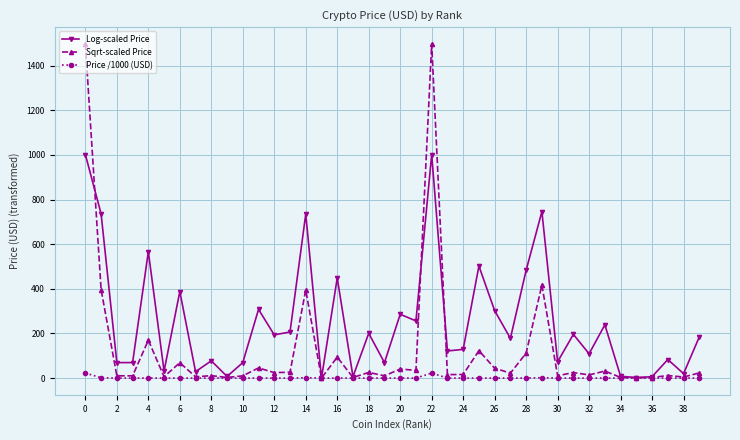

True or false: Log-scaled Price has more than 0 interior local peaks.

True